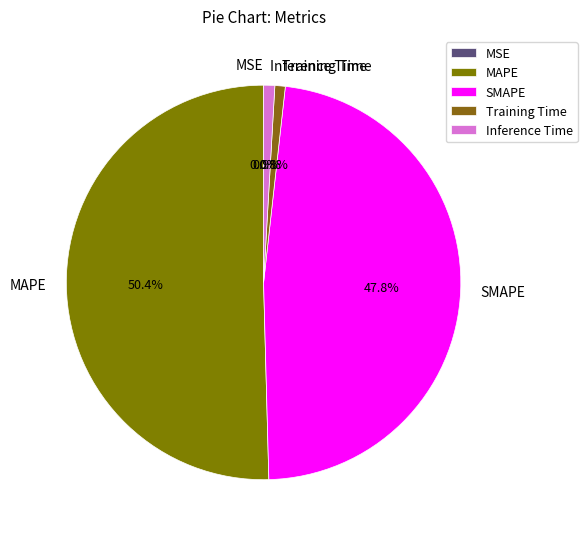

Which has a higher value, SMAPE or Inference Time?

SMAPE